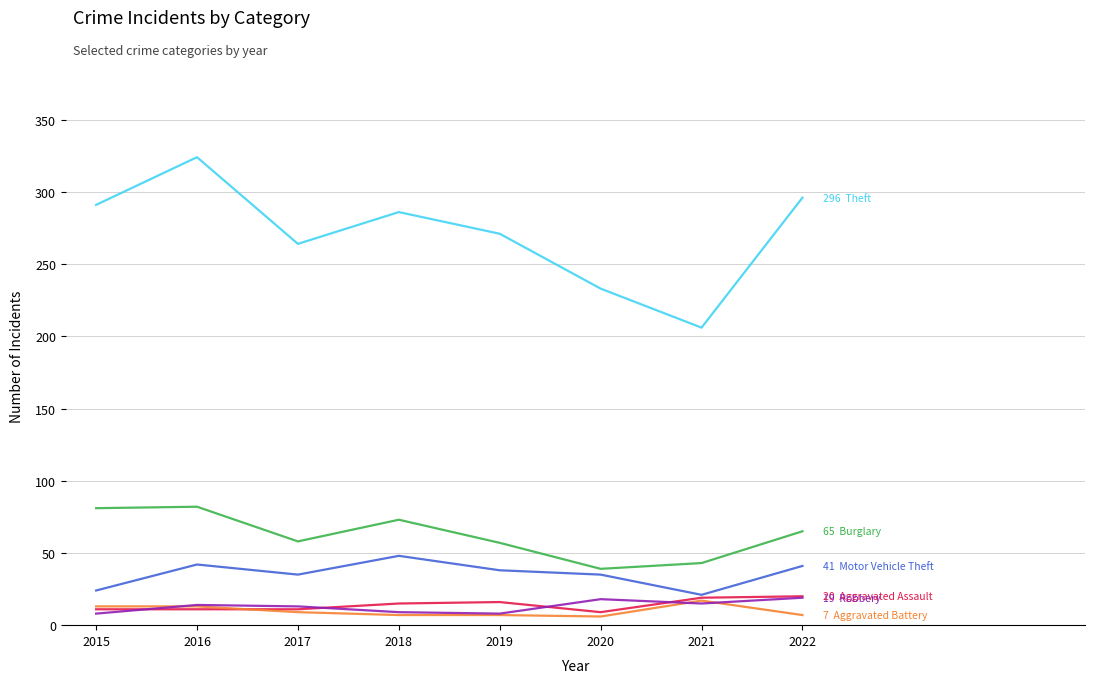

Does the chart display data point markers on the line(s)?

No